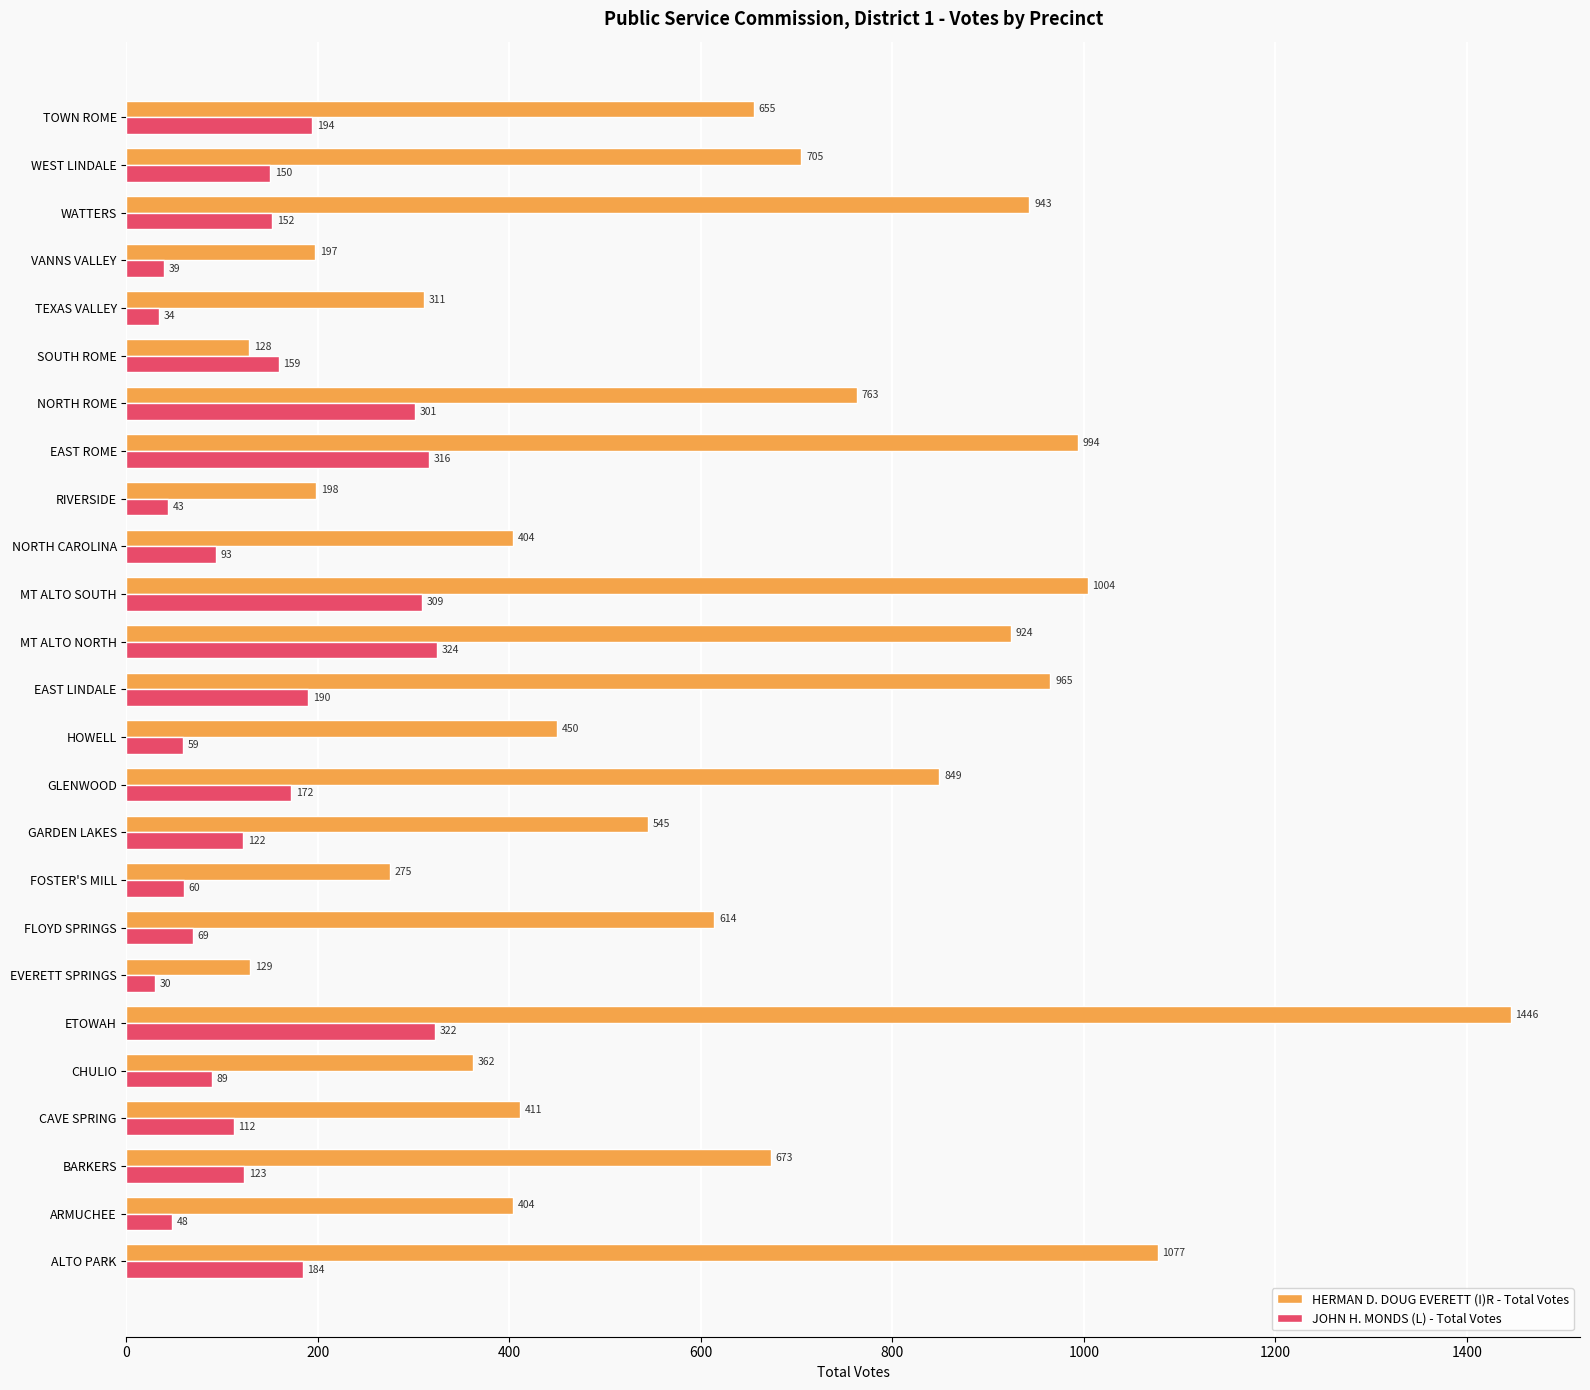

What is the difference between the JOHN H. MONDS (L) - Total Votes values at HOWELL and ALTO PARK?

125